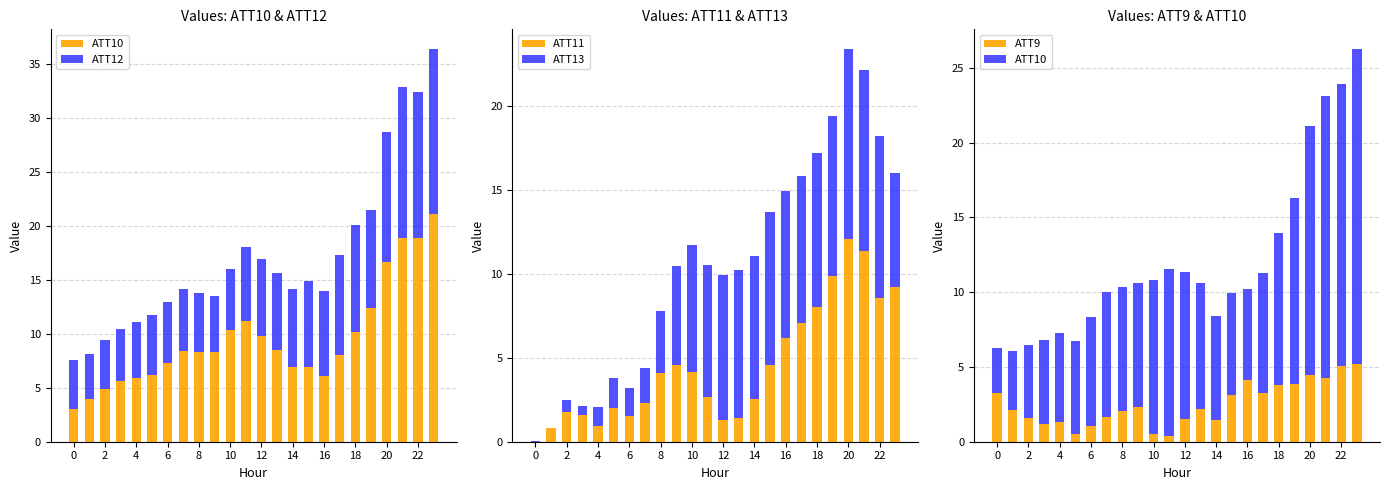

Where is ATT10 nearest to the value 12?

19